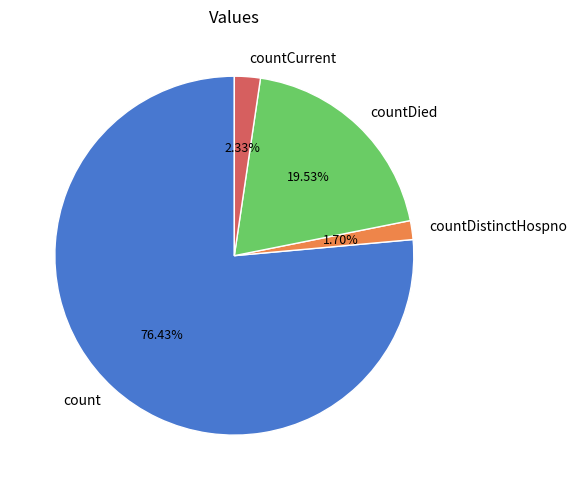

Does count represent more than half of the total?

Yes